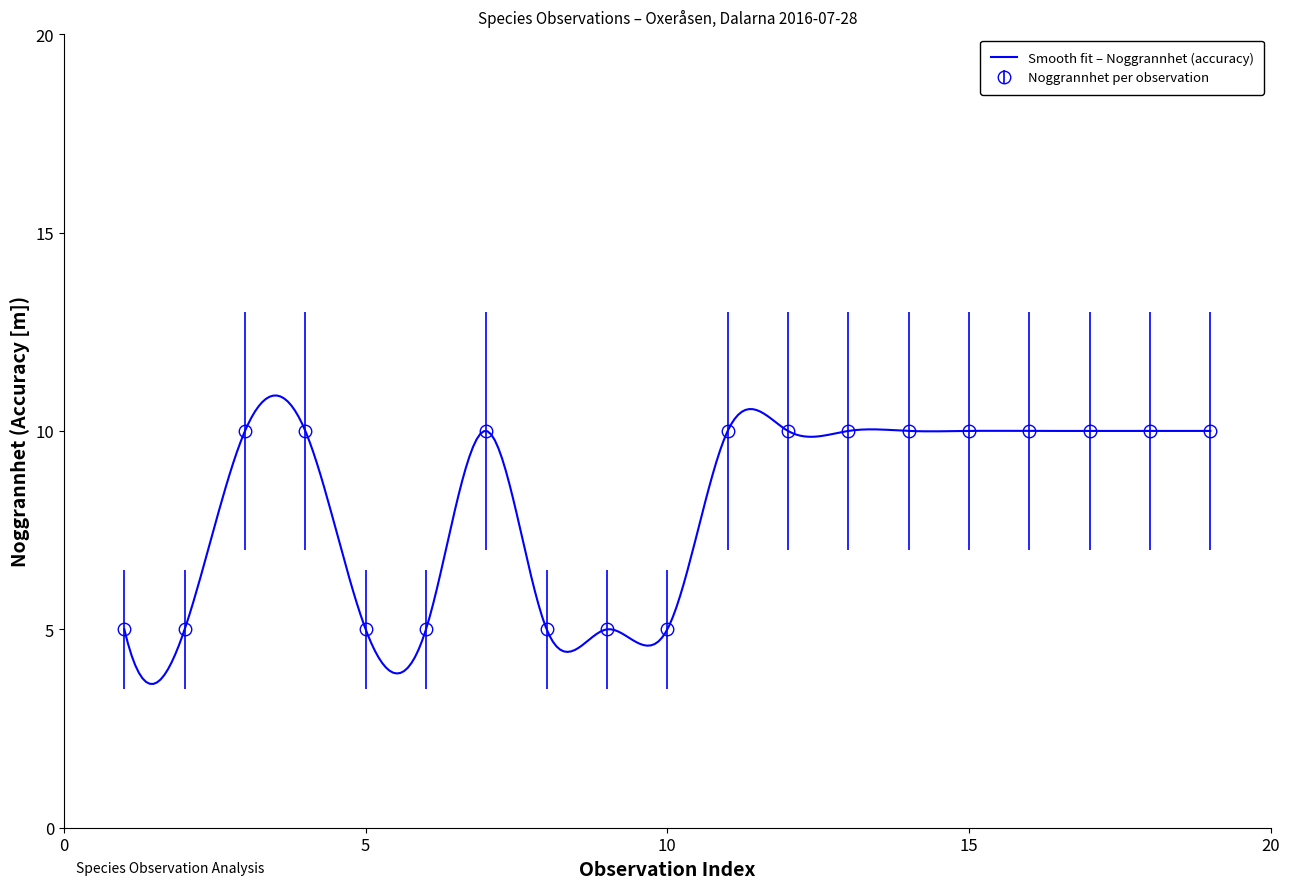

What is the value of the 15th point from the left?

10